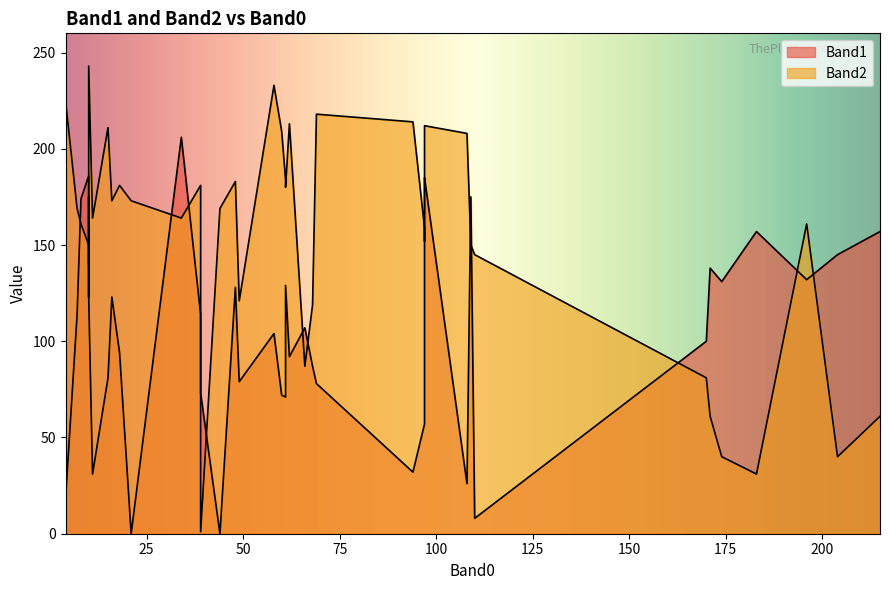

What is the value of the Band2 point at the 31st from the left?

161